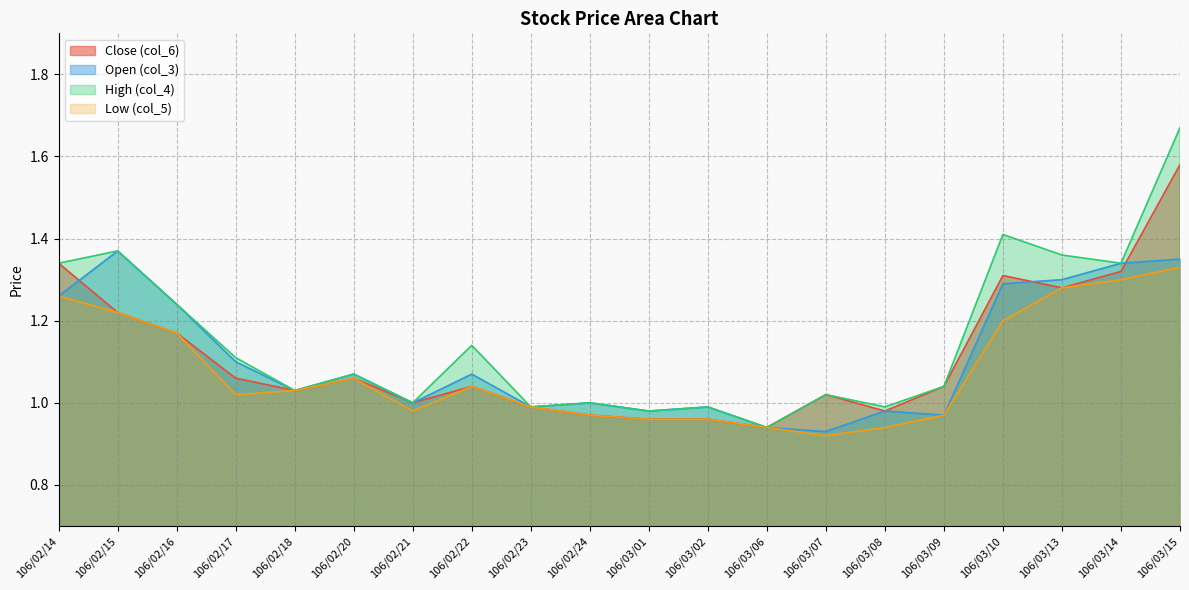

How many lines are shown in the chart?

4